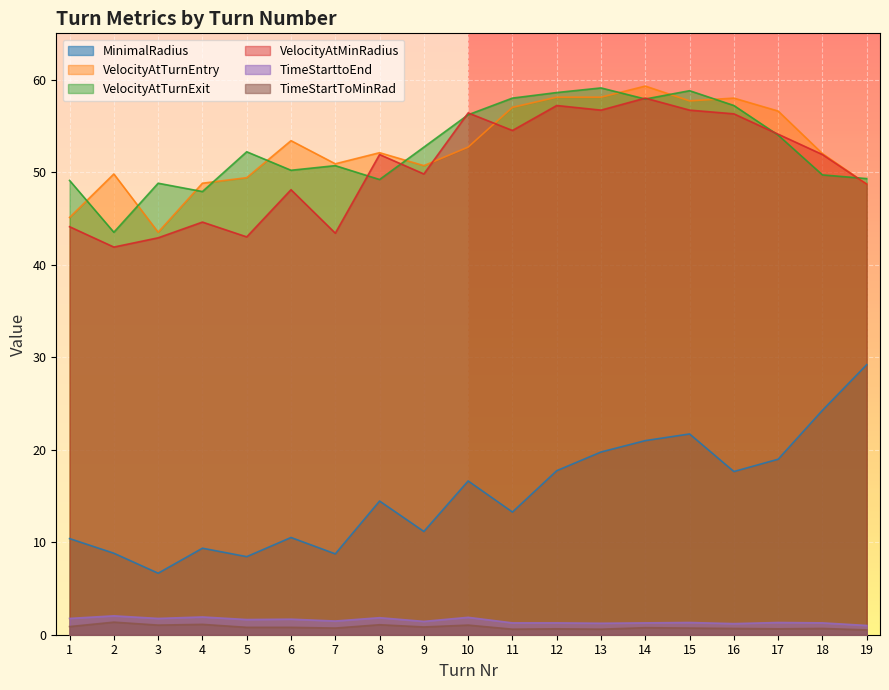

Count the number of data series in this chart.

6